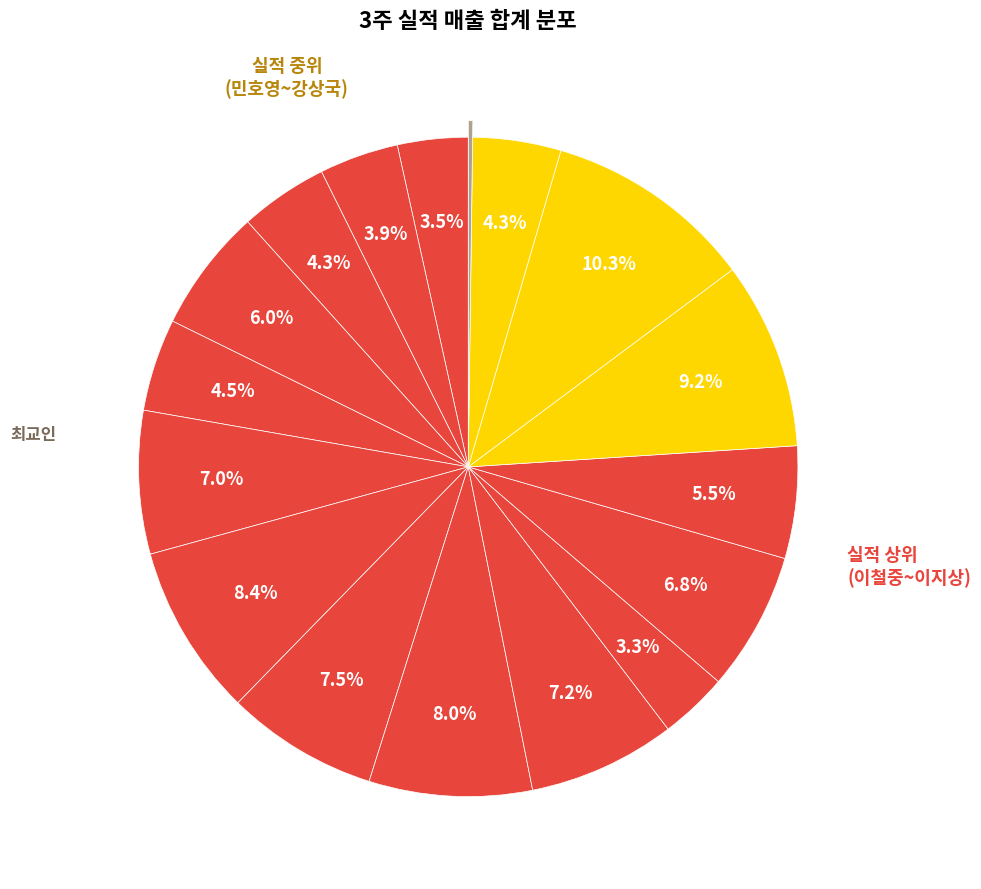

Rank the categories by value from lowest to highest.

최교인, 전유연, 이철중, 송사랑, 노진국, 강상국, 나민구, 이지상, 이상호, 조종훈, 김상겸, 박철민, 홍수영, 정우영, 오민철, 민호영, 정수진